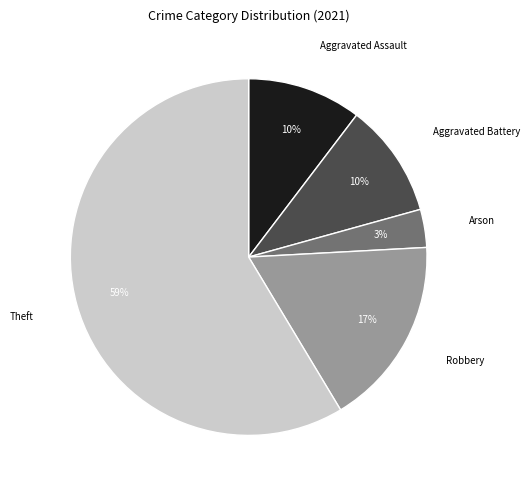

How many segments does this pie chart have?

5